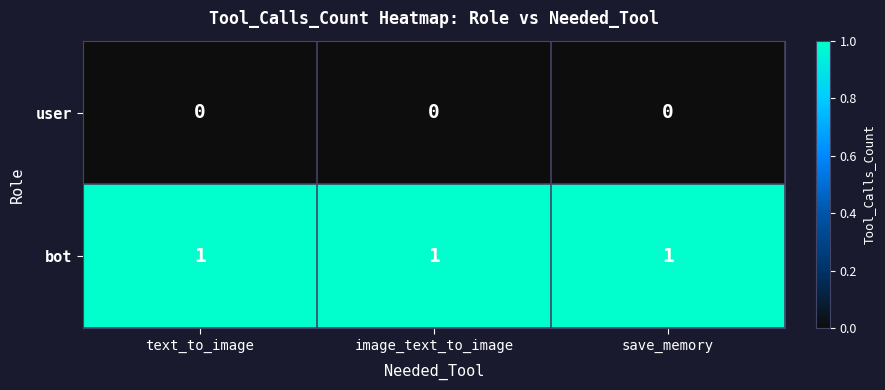

List the series in order of their peak value, lowest first.

user, bot